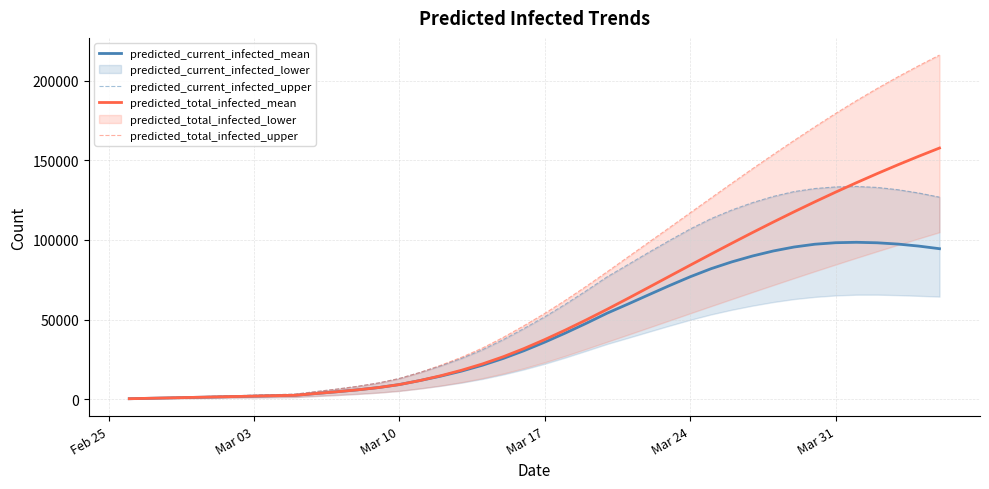

Does the chart have visible grid lines?

Yes